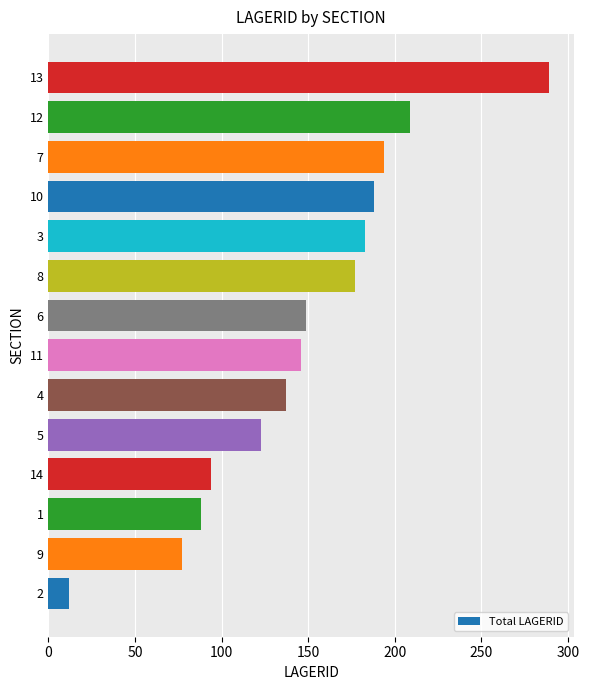

Which category has the highest value across all series?

13